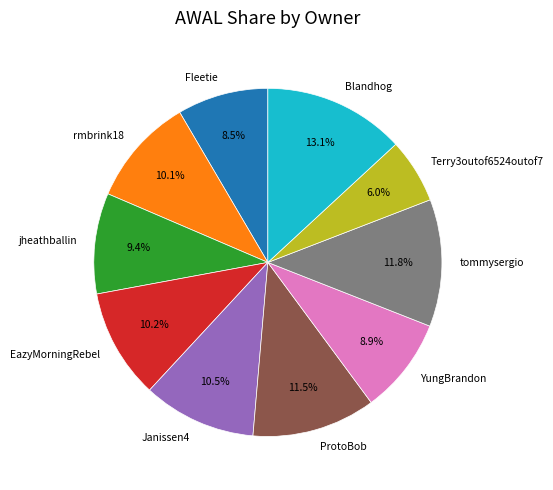

Does any single category account for the majority?

No